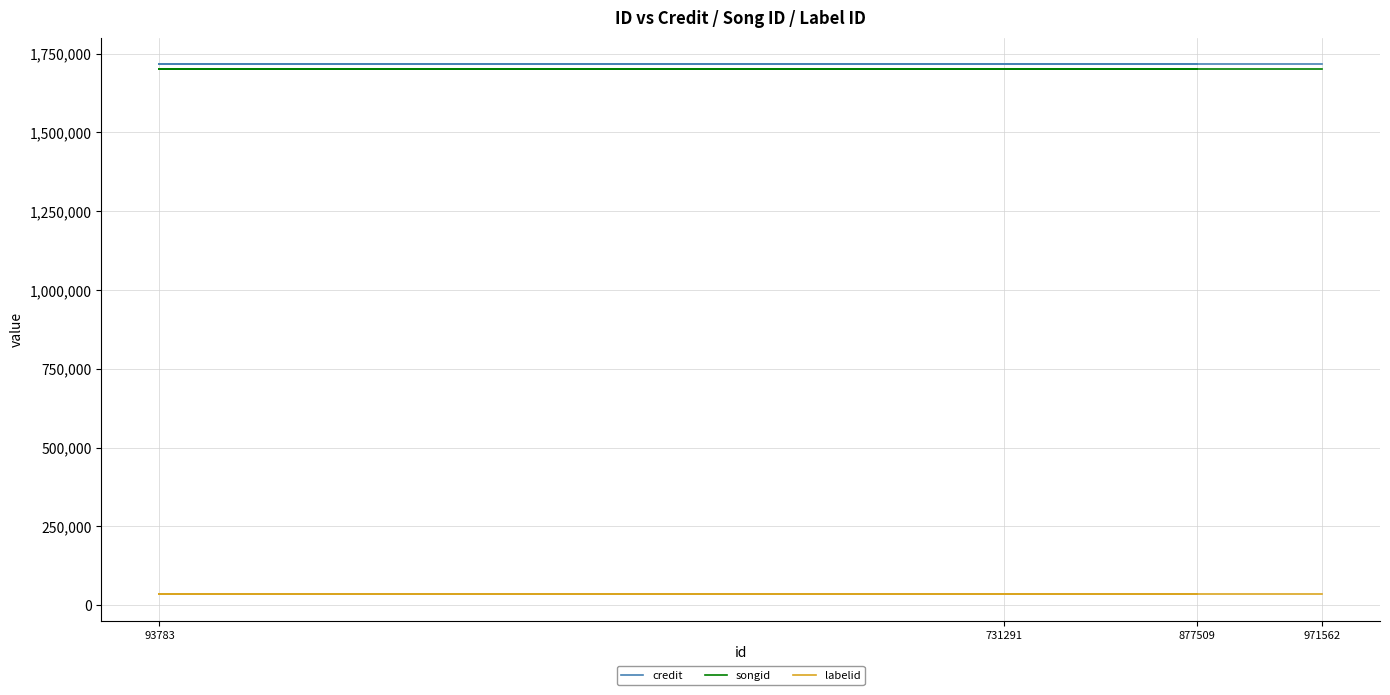

Rank the series by their maximum value, from lowest to highest.

labelid, songid, credit